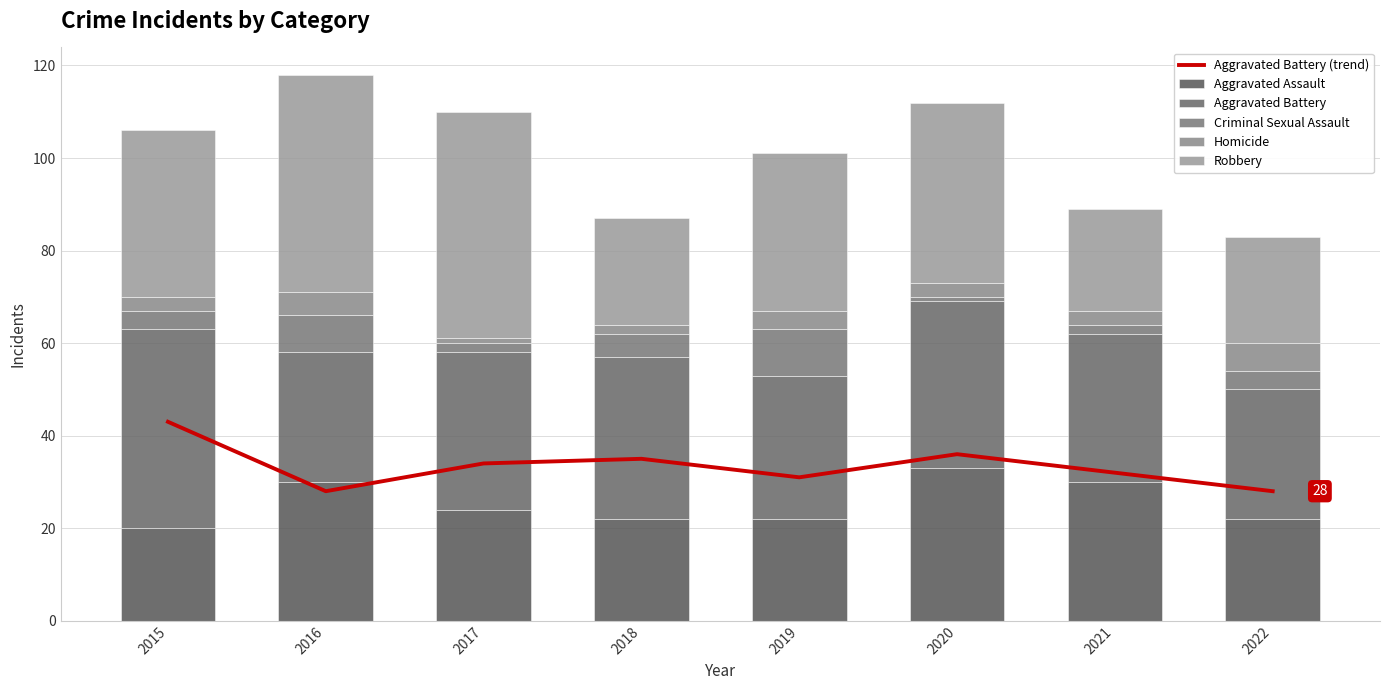

Reading right to left, list all the values displayed in this chart.

Aggravated Battery (trend): 28	32	36	31	35	34	28	43
Aggravated Assault: 22	30	33	22	22	24	30	20
Aggravated Battery: 28	32	36	31	35	34	28	43
Criminal Sexual Assault: 4	2	1	10	5	2	8	4
Homicide: 6	3	3	4	2	1	5	3
Robbery: 23	22	39	34	23	49	47	36